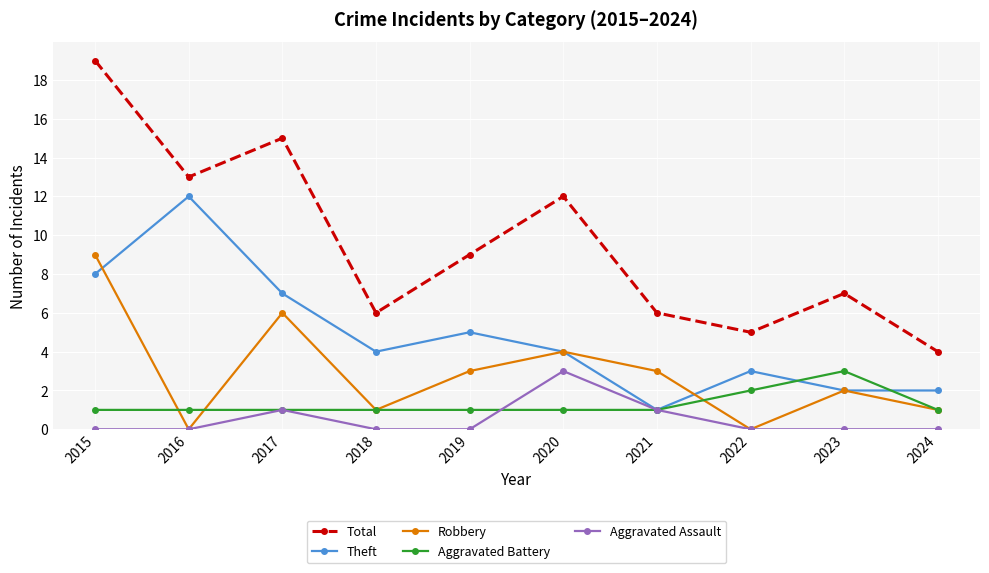

Is it true that Total equals 17 at 2020?

False